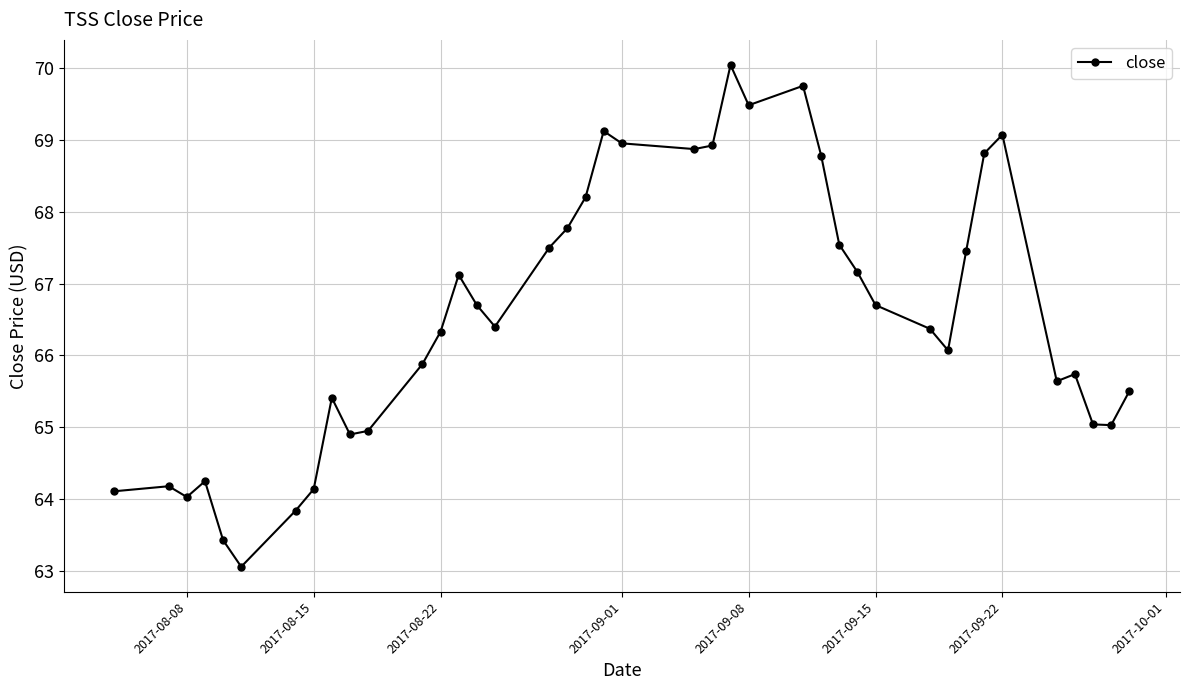

What is the difference between the second highest and second lowest values?

6.3